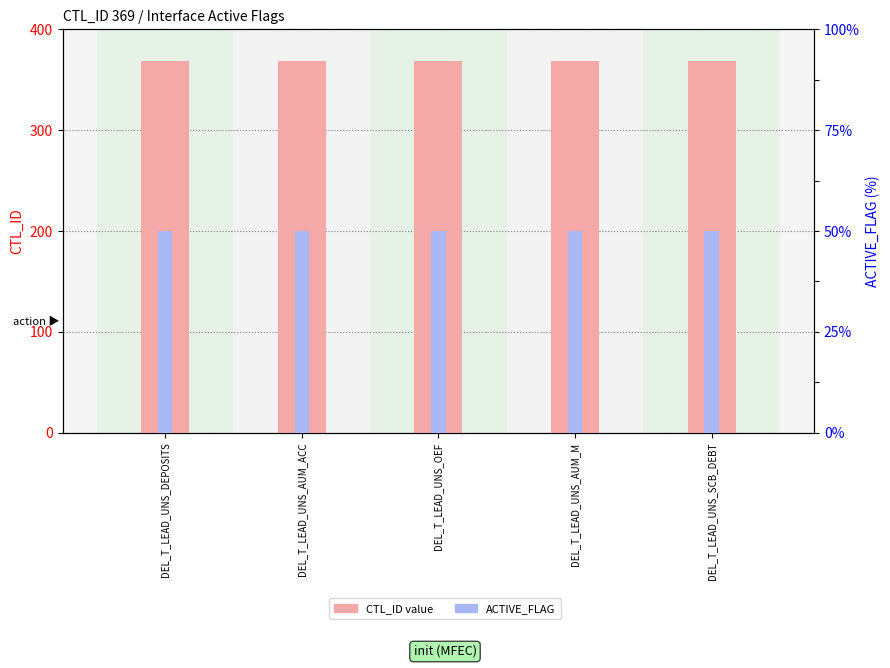

What is the minimum value for CTL_ID?

369